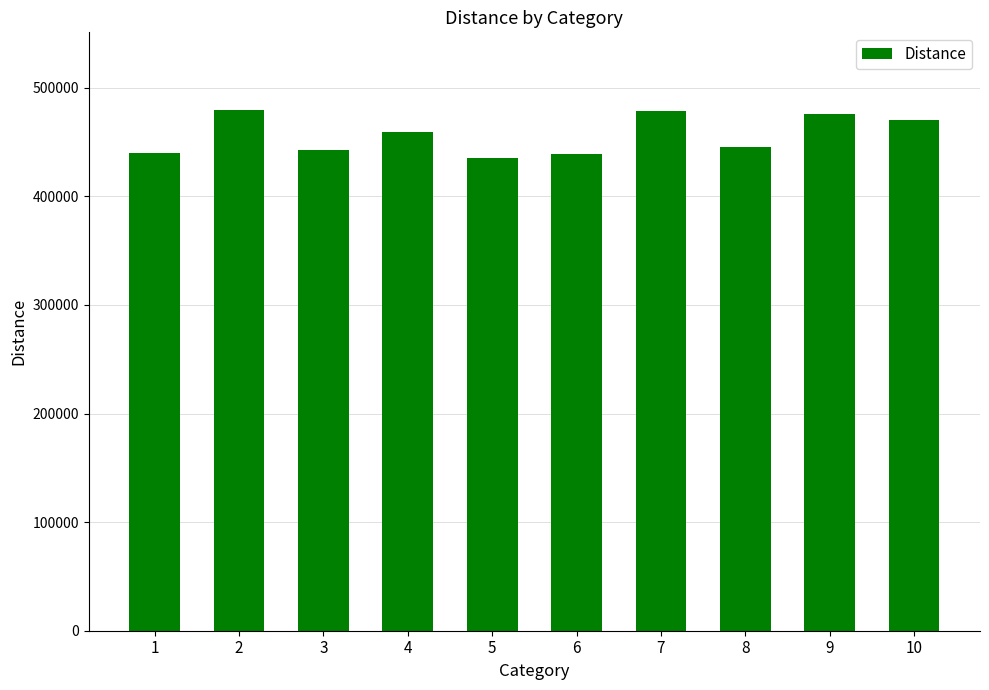

How many data points does each series have?

10